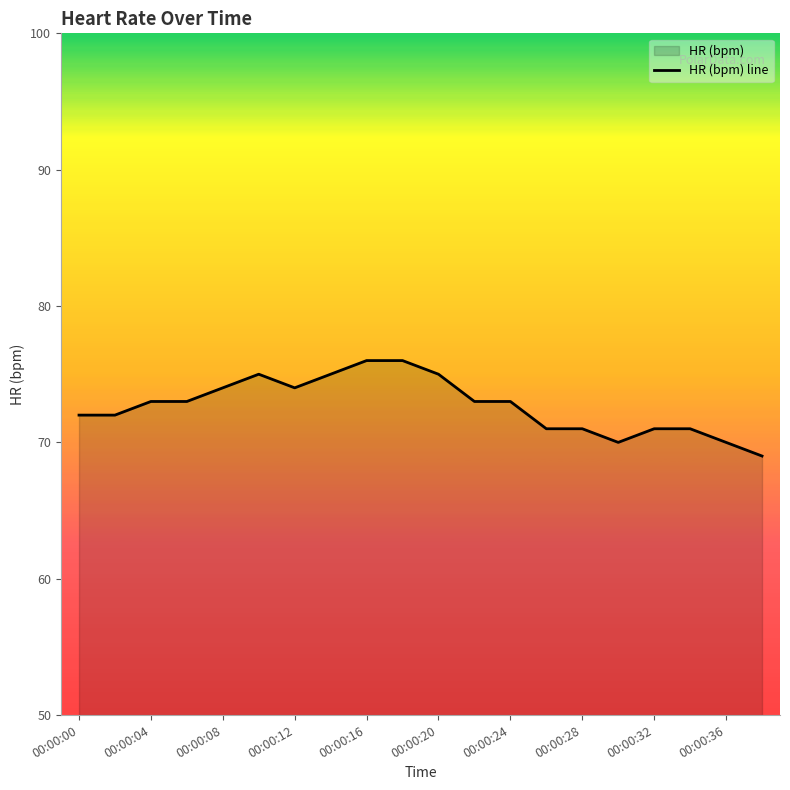

What is the sum of all values?

1454